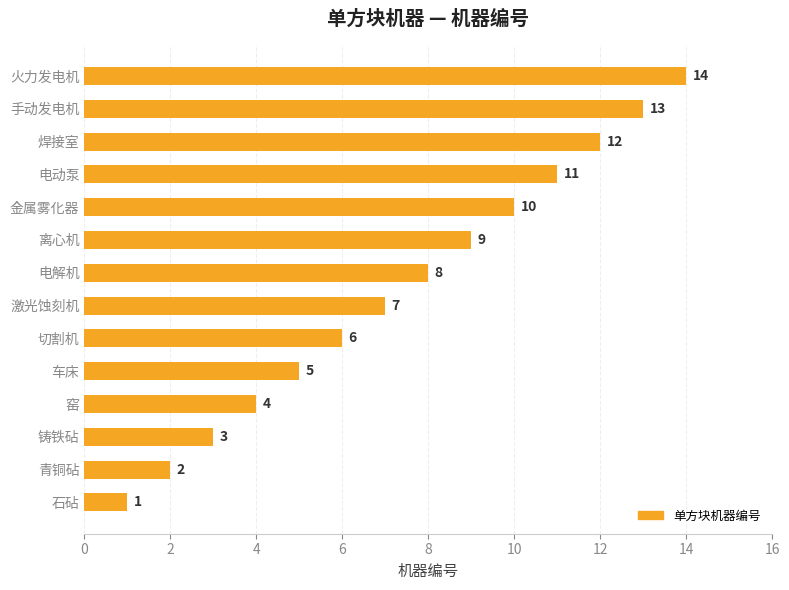

What is the minimum value shown in the chart?

1